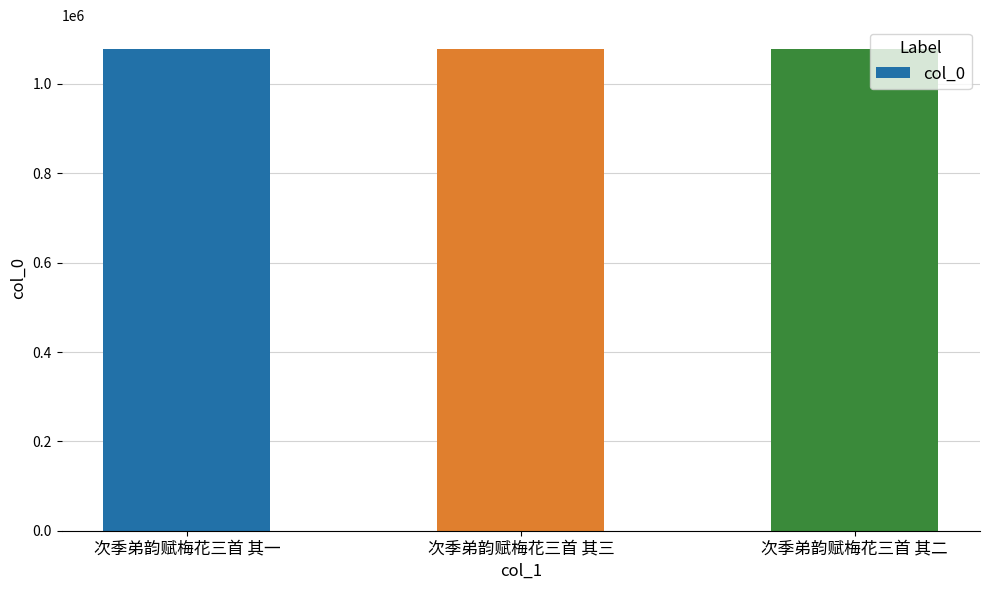

Where does the data first go above 1077620?

次季弟韵赋梅花三首 其三